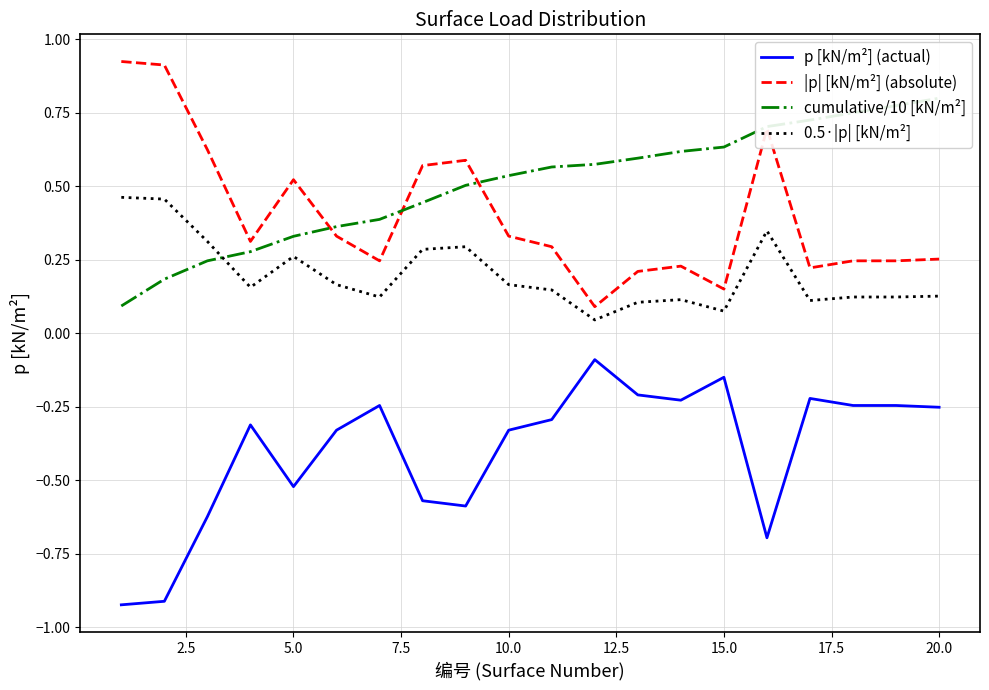

True or false: cumulative/10 [kN/m²] has more than 1 interior local peaks.

False